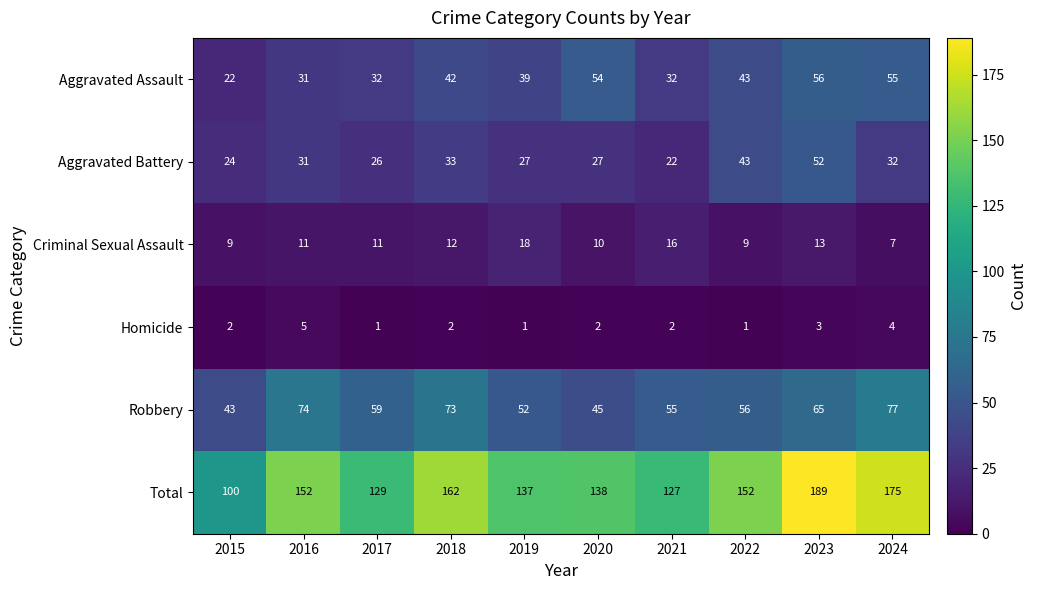

At which label is Criminal Sexual Assault closest to 12?

2018